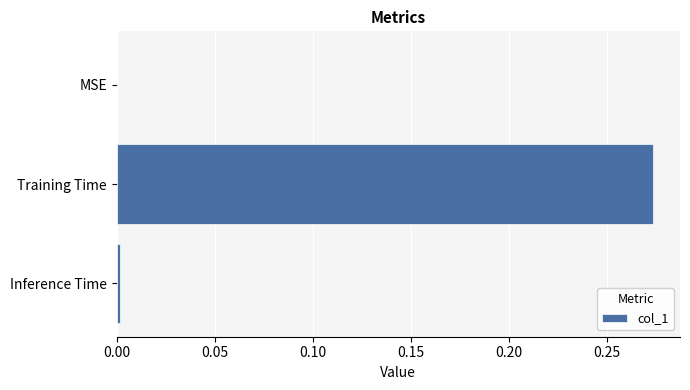

Which has a higher value, Inference Time or Training Time?

Training Time